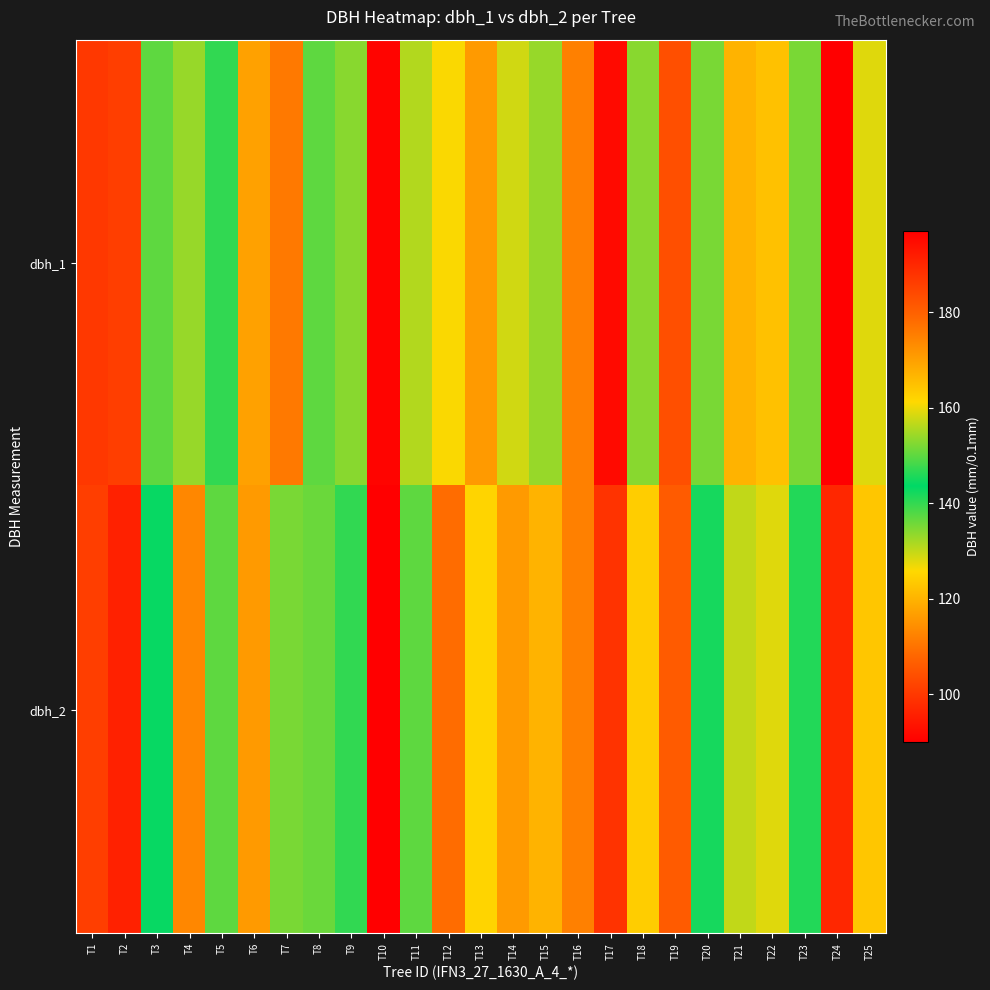

What is the total value across all series at T3?

281